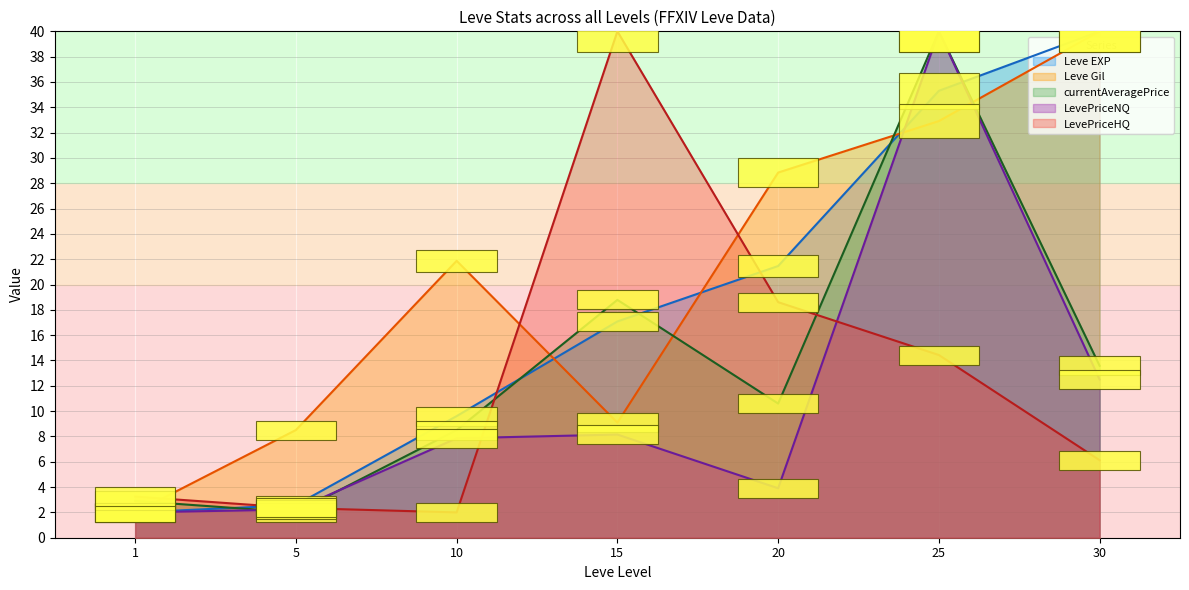

What is the total value across all series at 1?

12.2